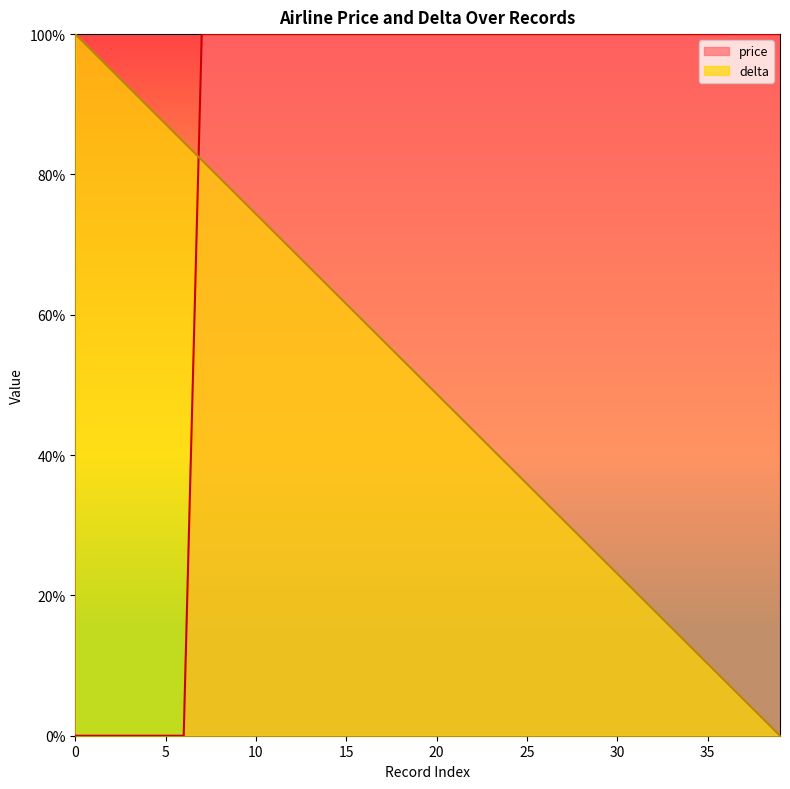

What is the spread (max minus min) of values at 24?

61.5